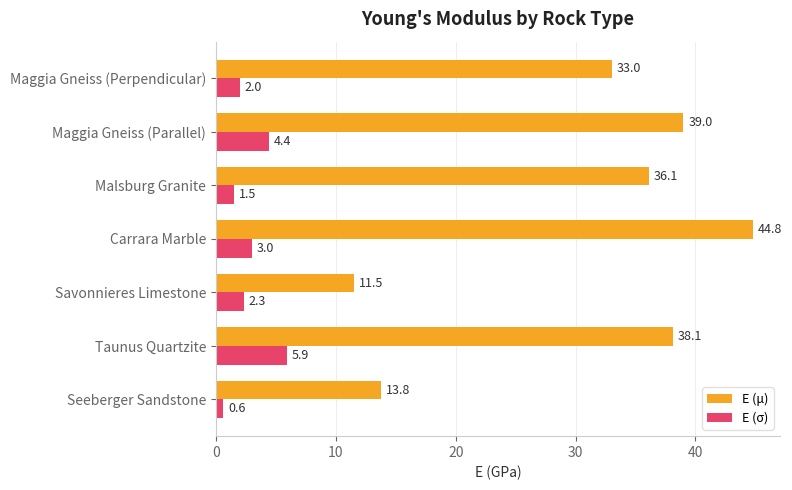

Where is E (σ) nearest to the value 3?

Carrara Marble